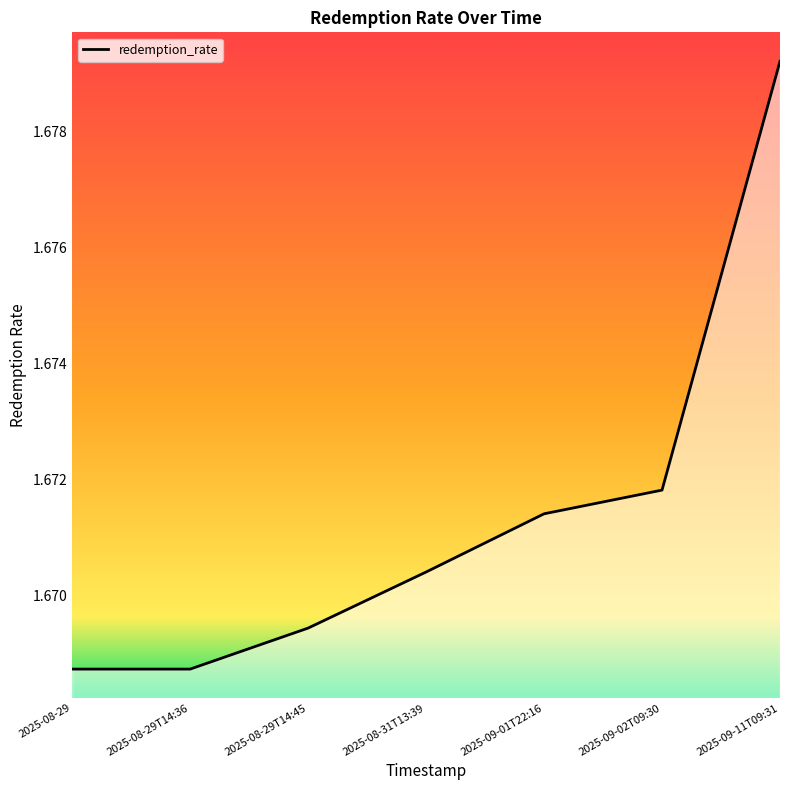

Is it true that the value at 2025-08-31T13:39 is 0.4?

False